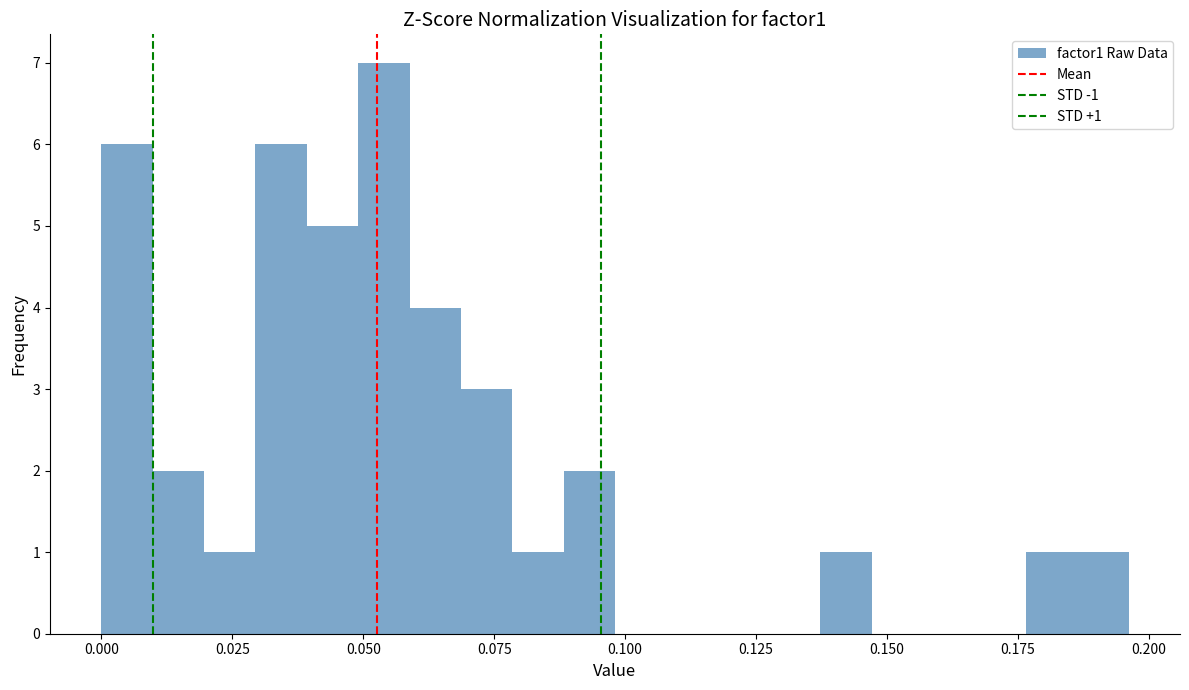

Around what value on the x-axis is the tallest bar? Give the approximate position of its centre, as read against the axis.

0.055